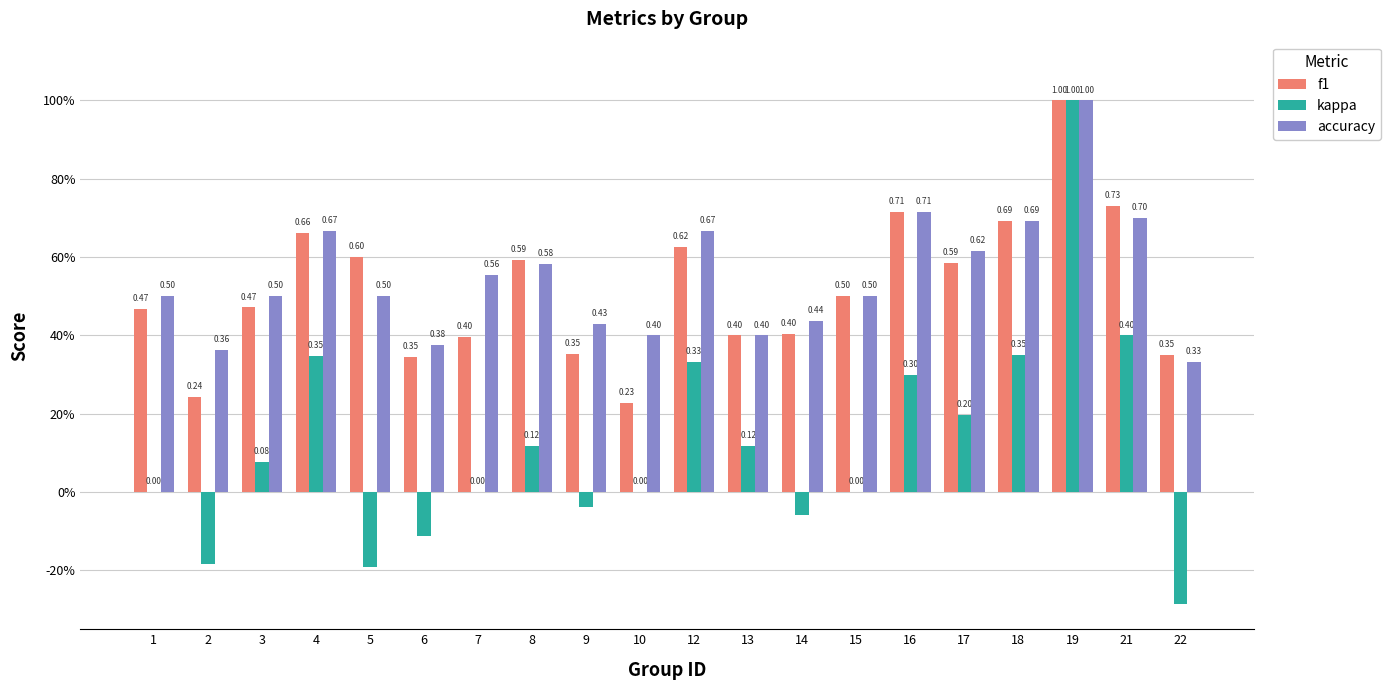

What is the value of the kappa bar at the 11th from the left?

0.3